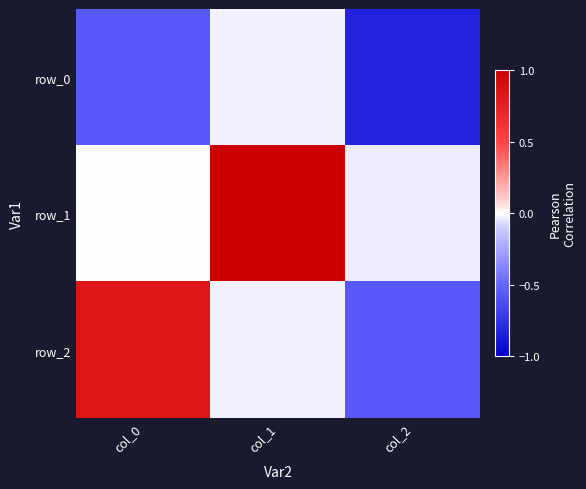

True or false: row_1 has a value of 1.7 at col_1.

False